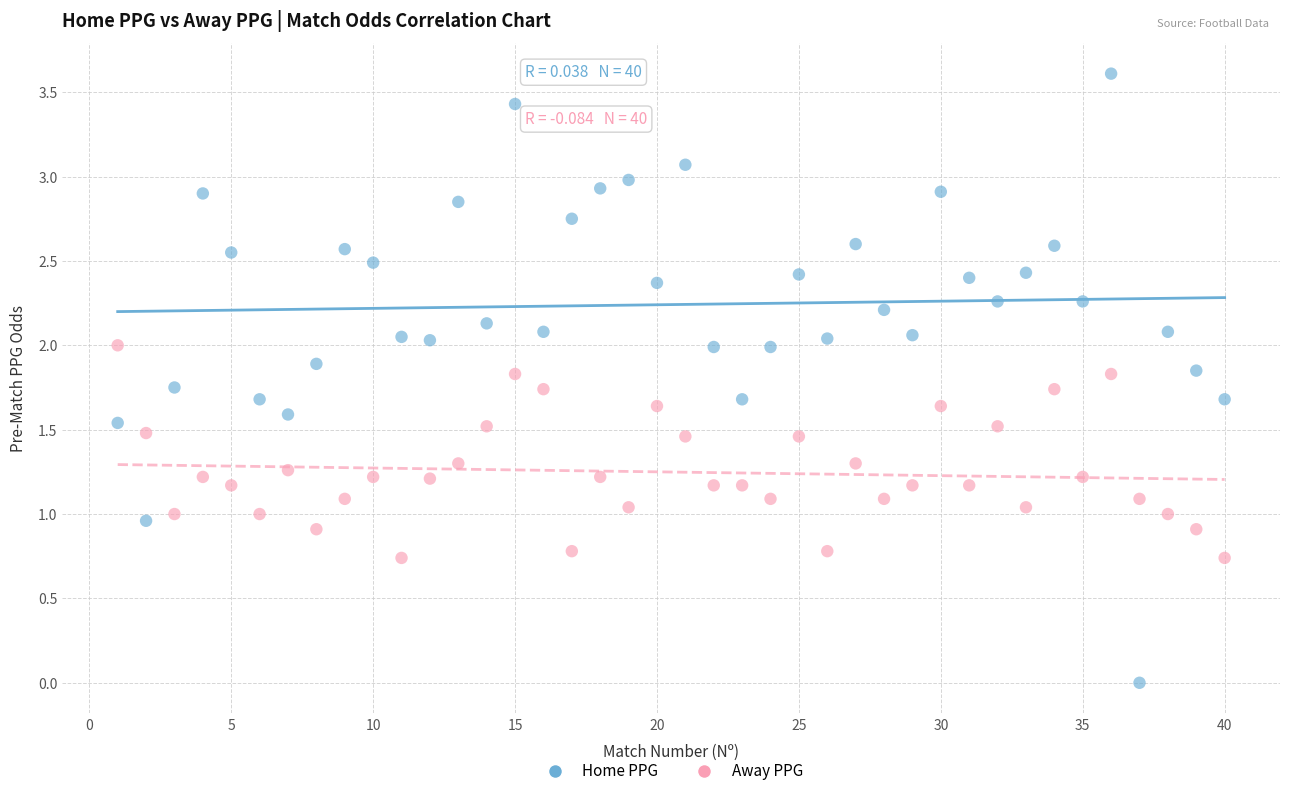

Which series has the widest spread of Y values?

Home PPG